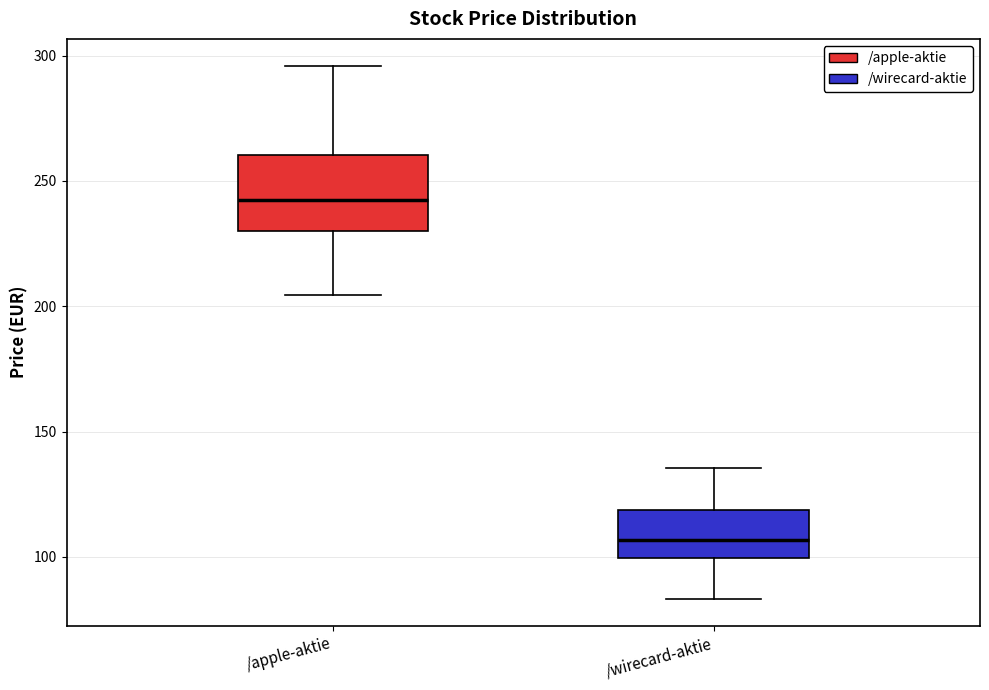

Reading left to right, transcribe this box plot: for each box, give where its median line is, the range the box spans, and where its two whiskers end, as read against the y-axis. The values are not printed on the chart, so give them approximately, as read against the axis.

/apple-aktie: median 245, box 230 to 260, whiskers 205 to 295
/wirecard-aktie: median 105, box 100 to 120, whiskers 85 to 135